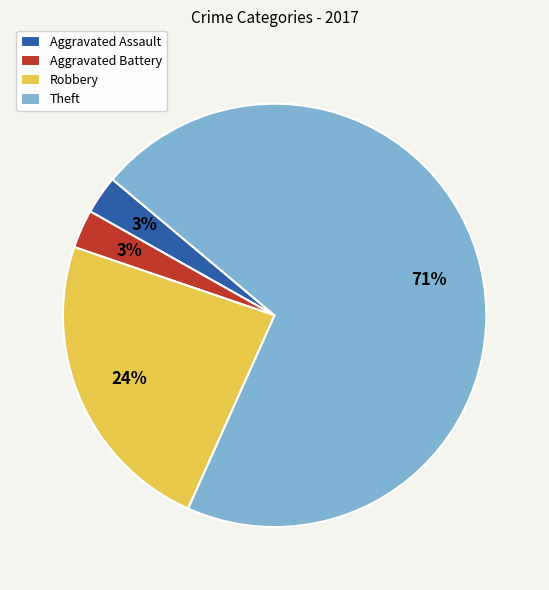

What is the largest slice in the pie chart?

Theft